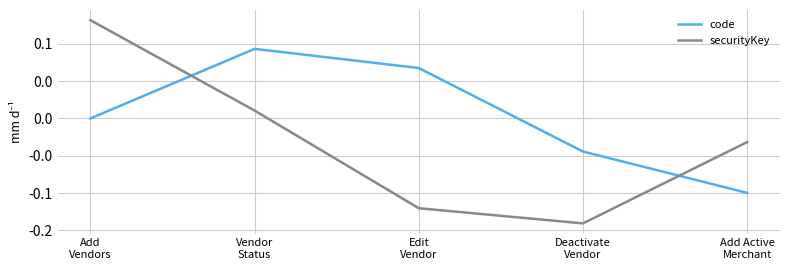

Where is code nearest to the value 0?

Add
Vendors